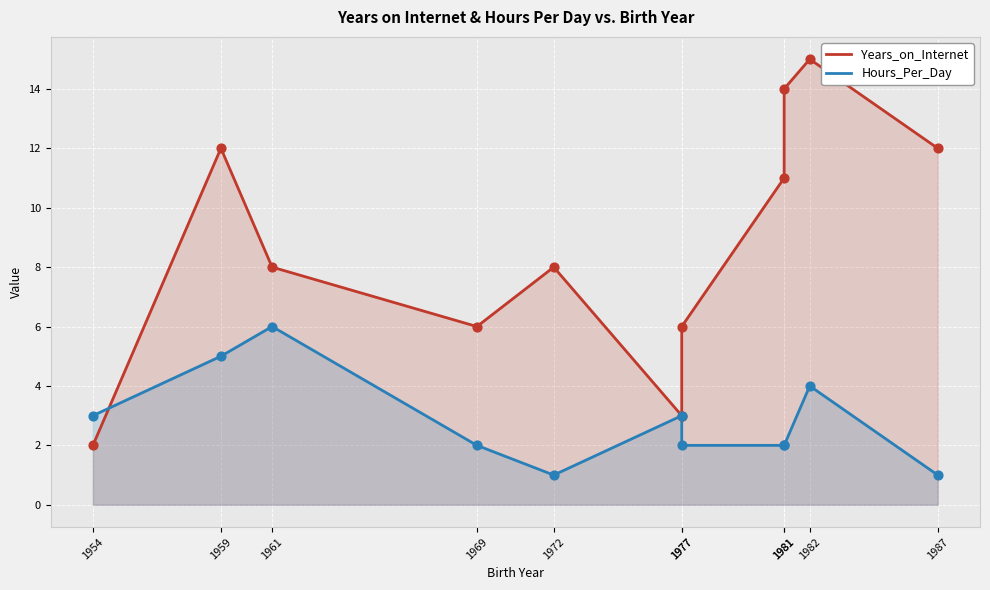

Which series has the largest Y range (max minus min)?

Years_on_Internet